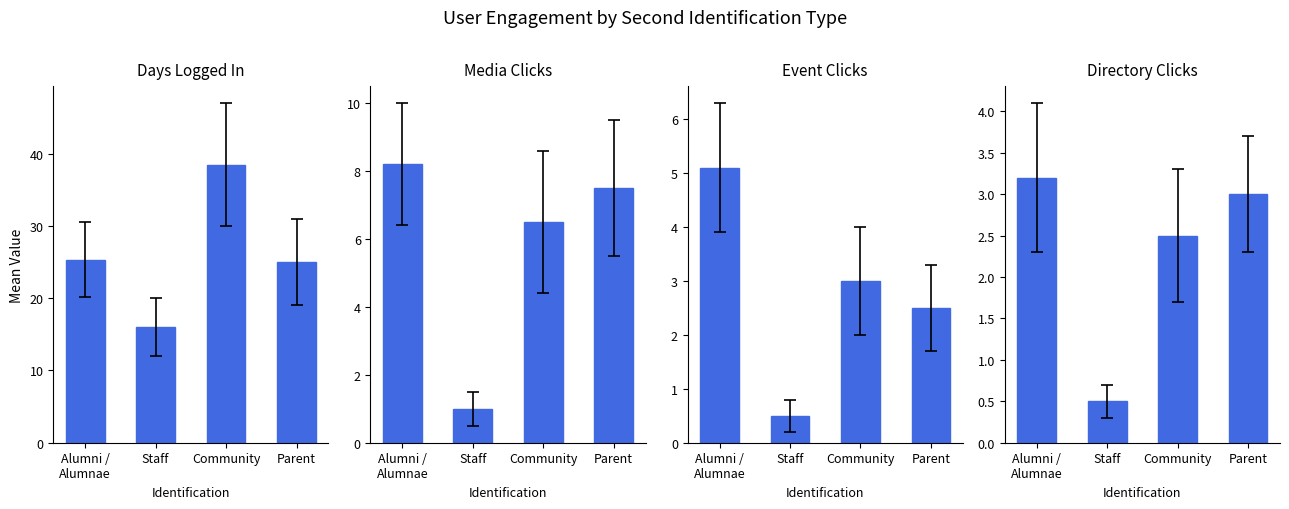

Is the value of Media_Clicks at Staff greater than the value of Event_Clicks at Alumni /
Alumnae?

No